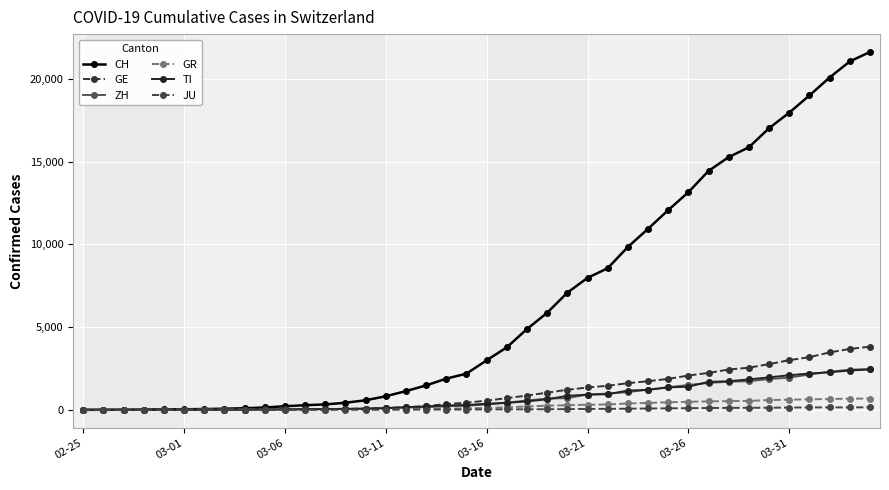

True or false: JU and GR cross at least once.

False